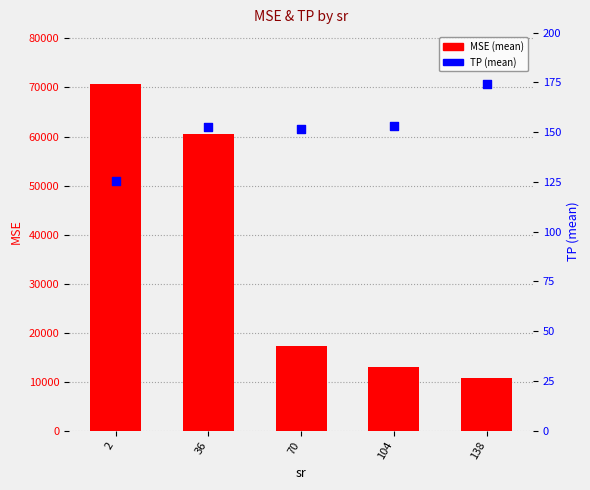

At how many categories does at least one series exceed 13702?

3